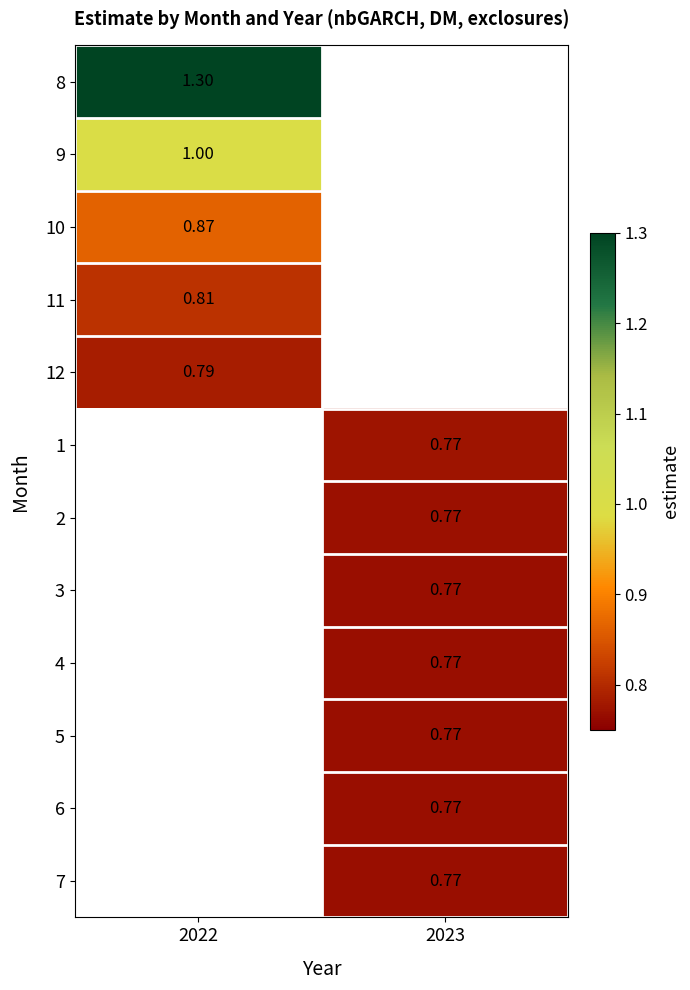

Which category has the lowest value in the 9 series?

2022